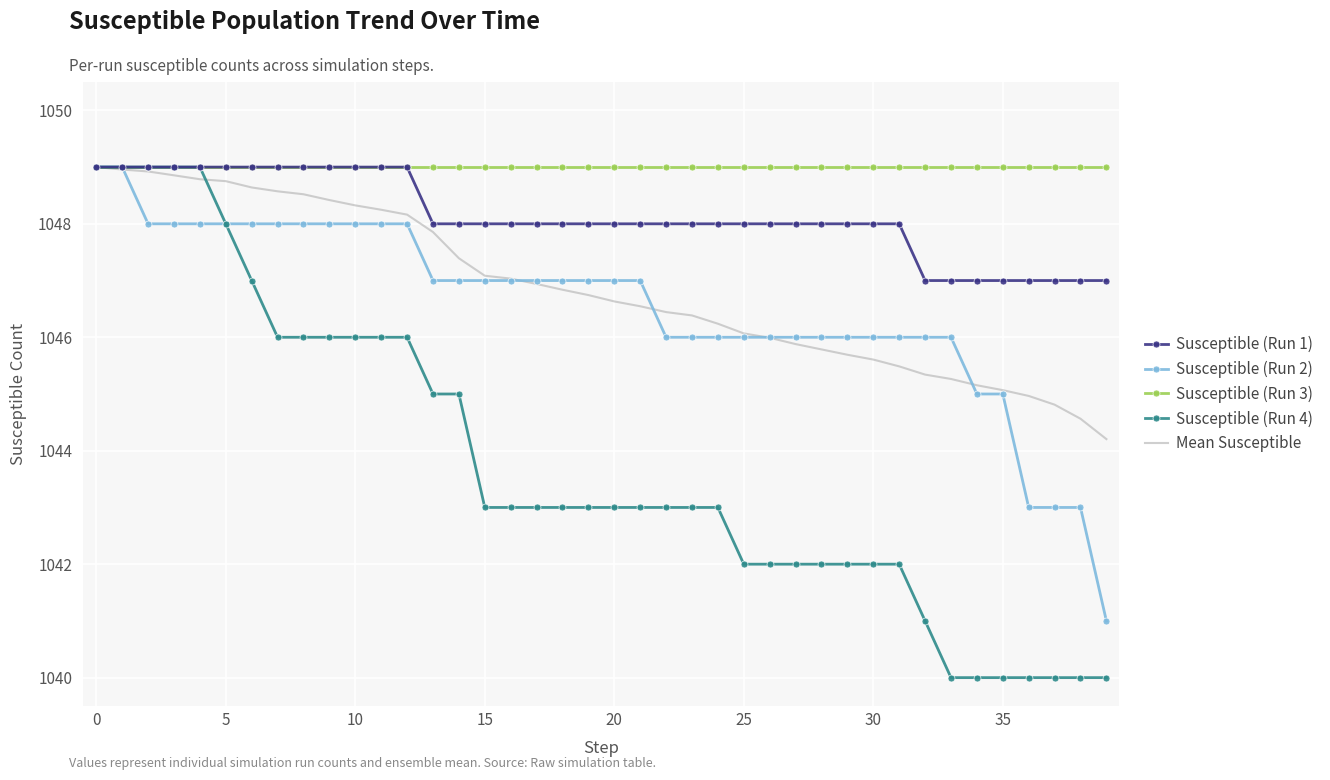

Which series has the largest total across all categories?

Susceptible (Run 3)